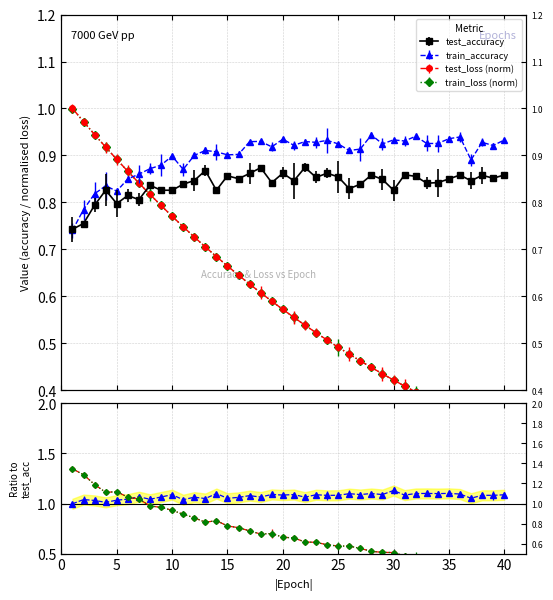

True or false: test_loss and train_loss cross at least once.

False